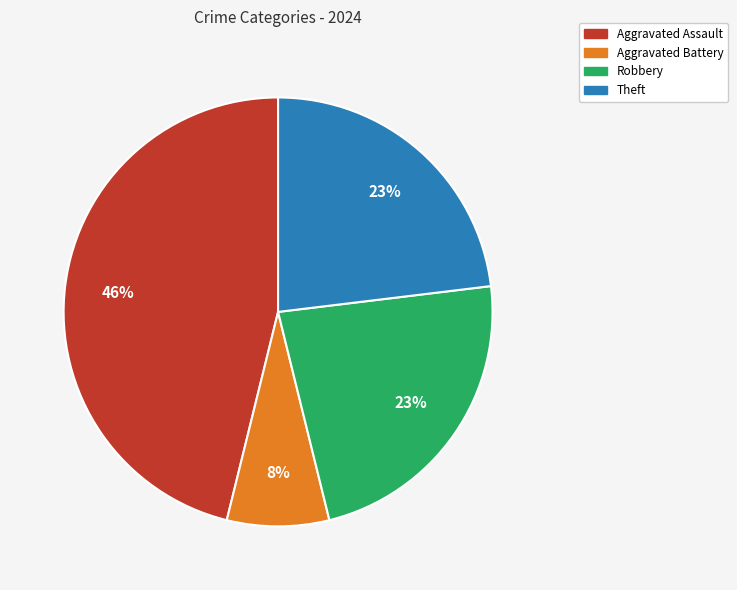

Count the number of slices in the pie.

4